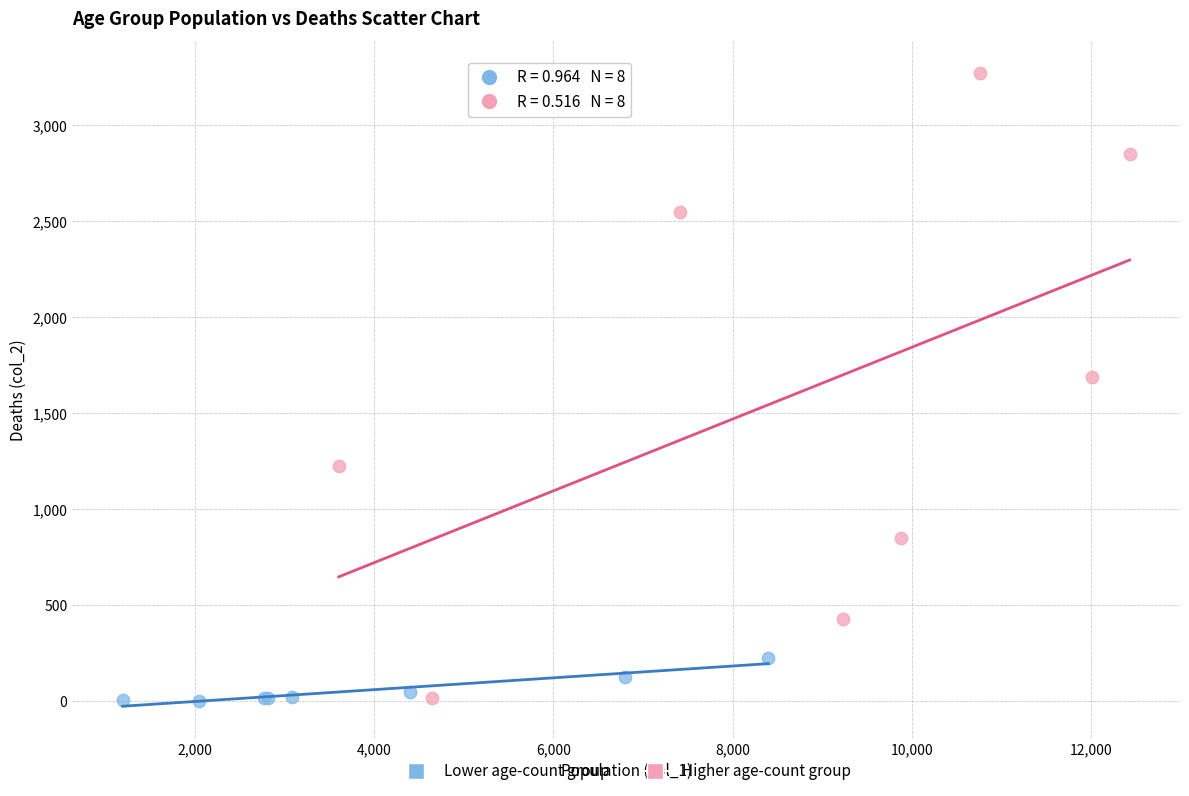

What are all the series names shown in the legend?

Lower age-count group, Higher age-count group